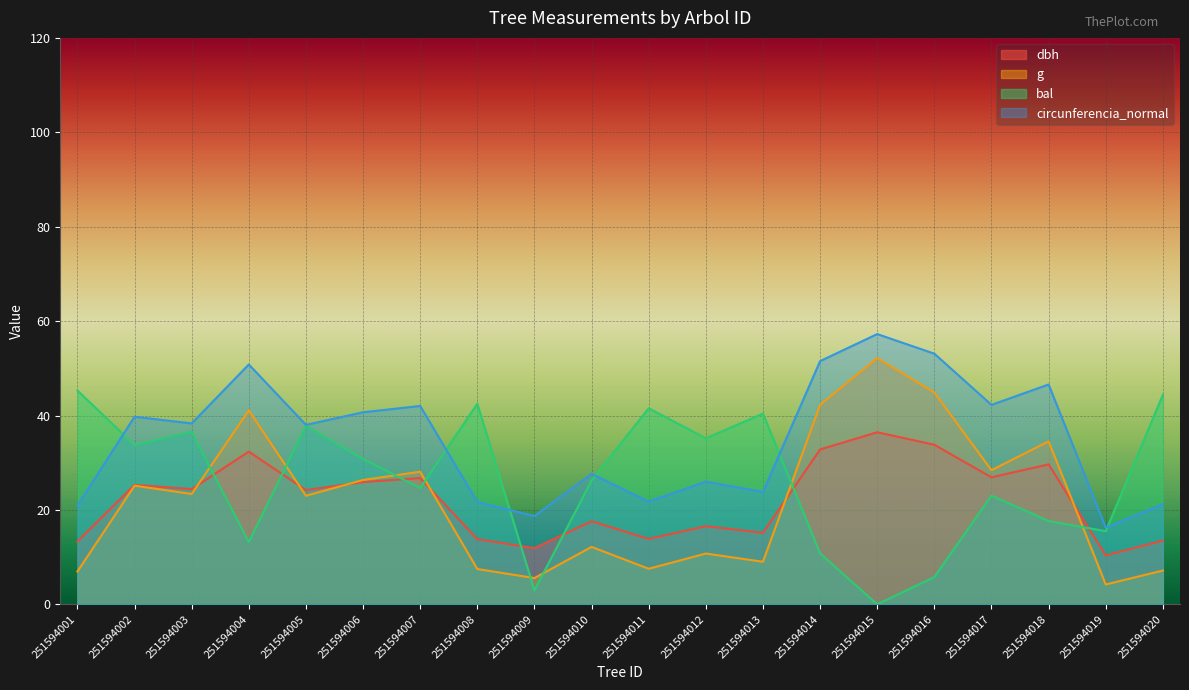

True or false: g has a value of 42.2 at 251594014.

True